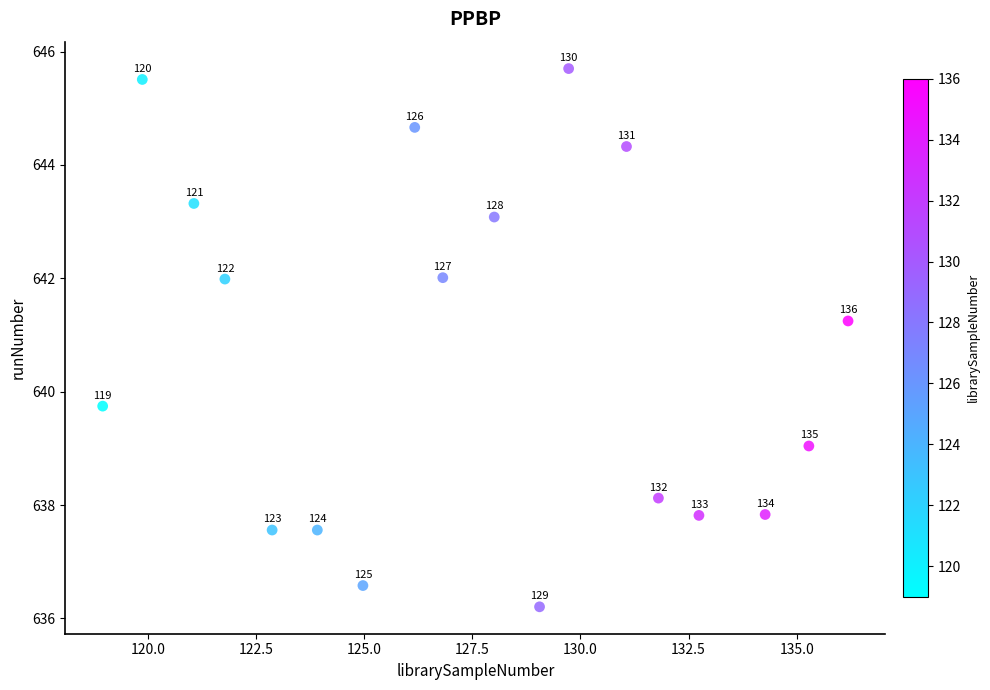

What Y value in the scatter plot is closest to 640?

639.7